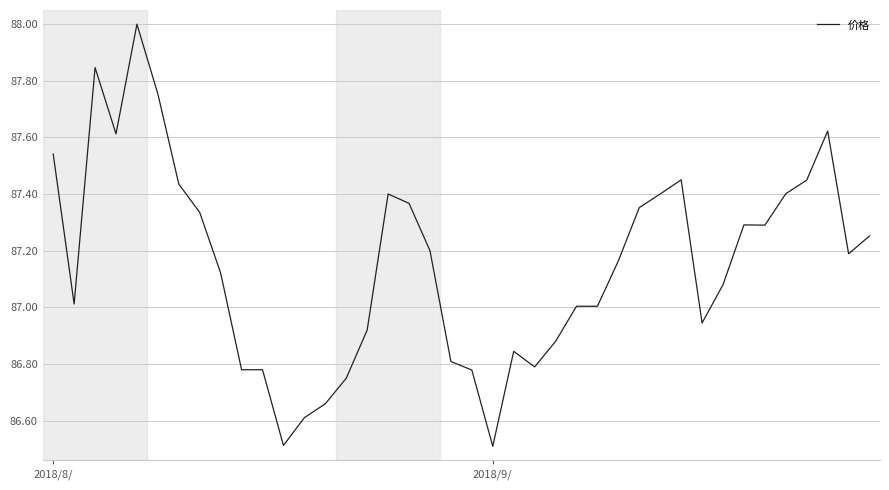

How many lines are shown in the chart?

1